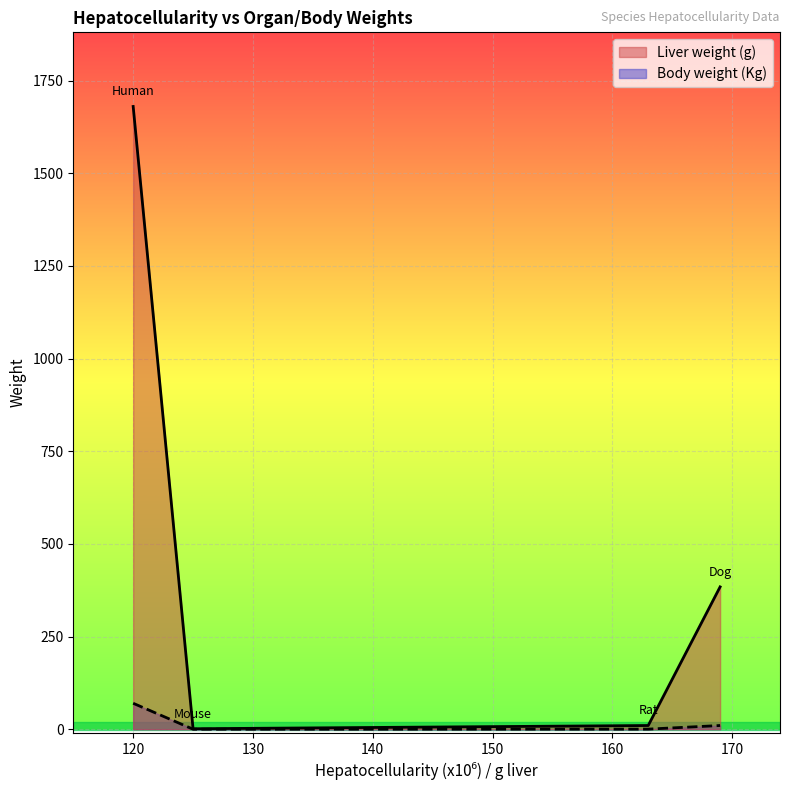

The Body weight (Kg) series shows 0.2 at 163. True or false?

True